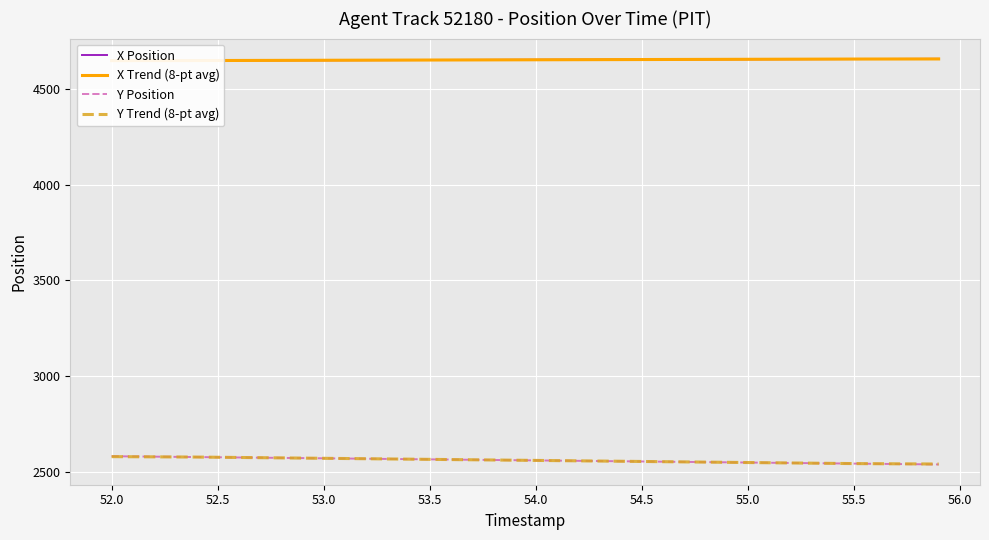

How many series are shown in this chart?

4